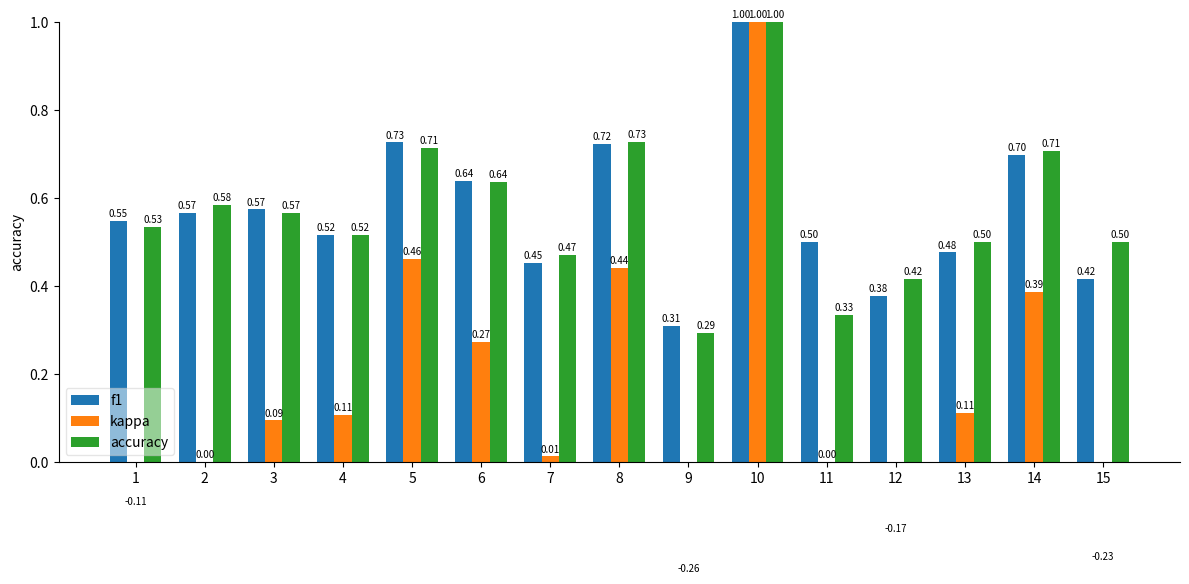

What is the sum of all kappa values?

2.1